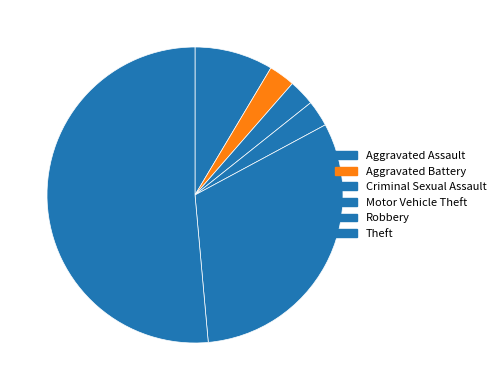

What is the smallest slice in the pie chart?

Aggravated Battery